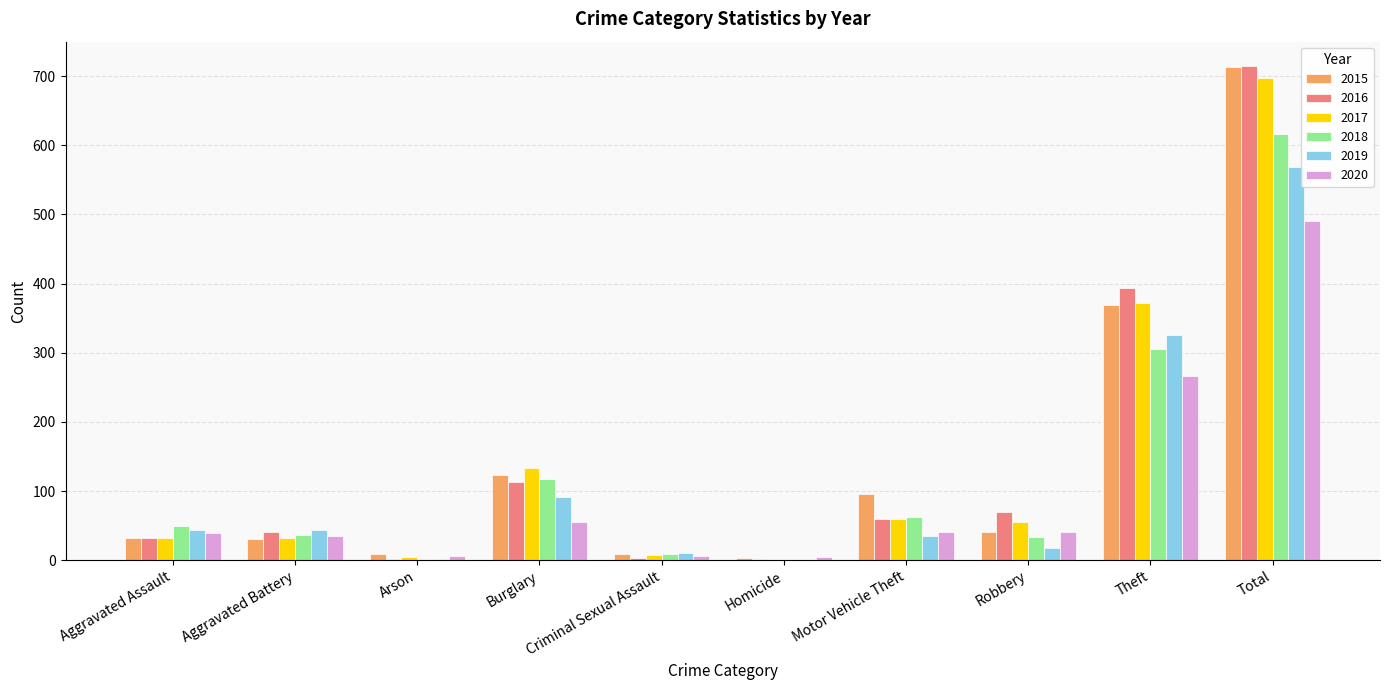

Which category has the highest value in the 2018 series?

Total